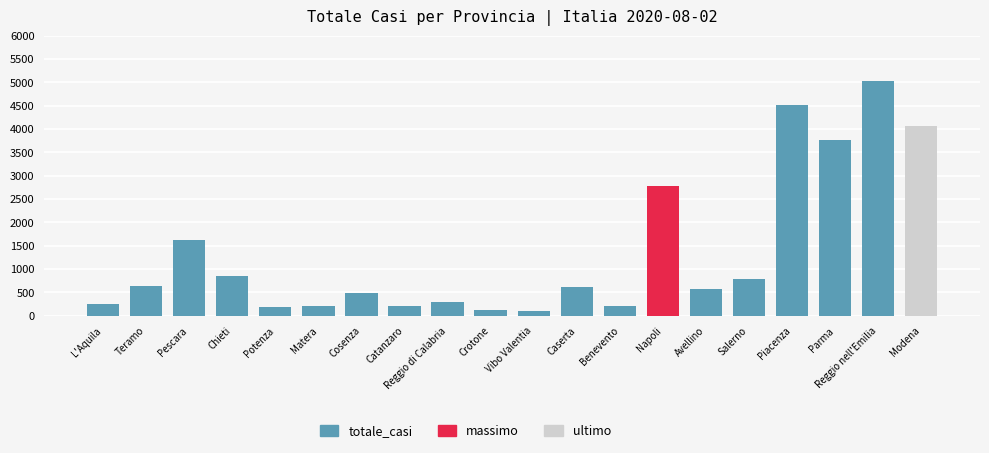

At which label is the value closest to 2564?

Napoli